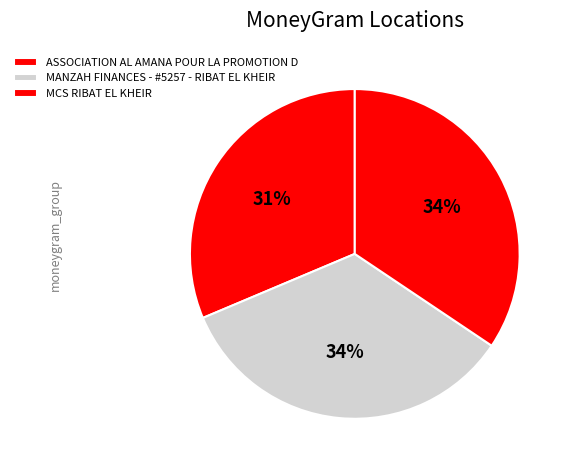

Is there any slice that represents more than half of the pie?

No